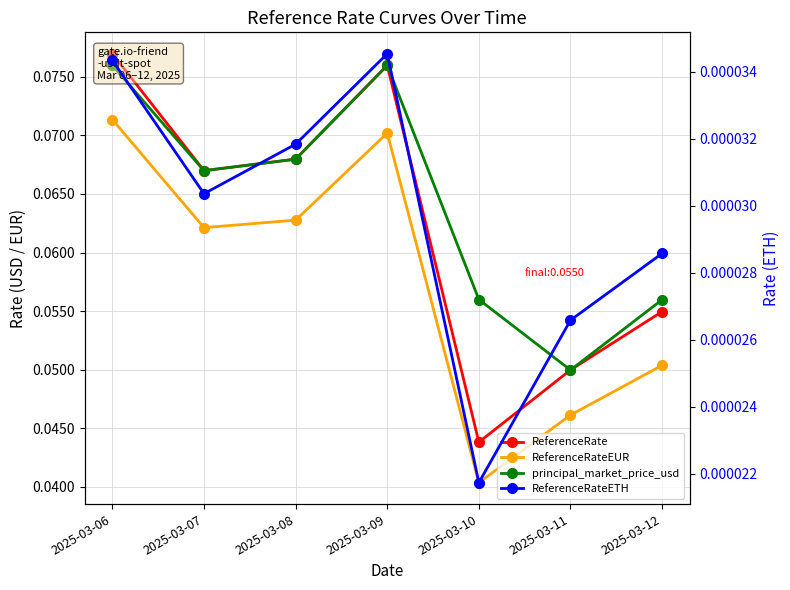

At 2025-03-11, list the series in order from largest to smallest.

ReferenceRate, principal_market_price_usd, ReferenceRateEUR, ReferenceRateETH